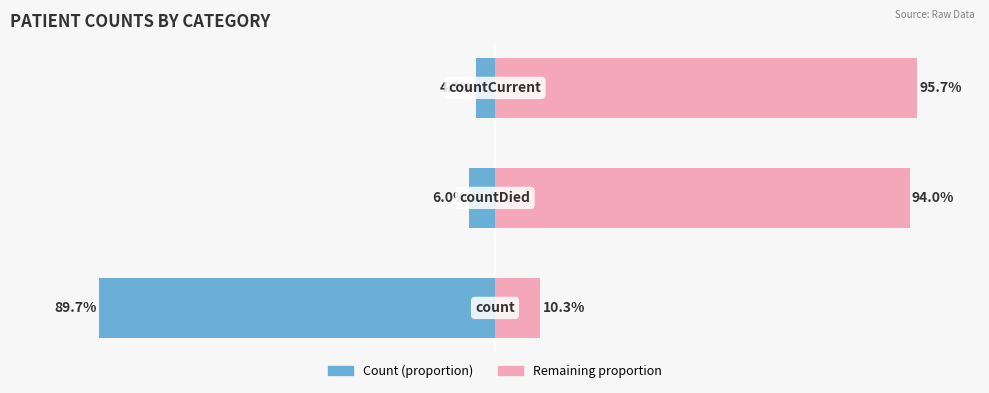

What is the value of the Count bar at the 3rd from the left?

-4.3